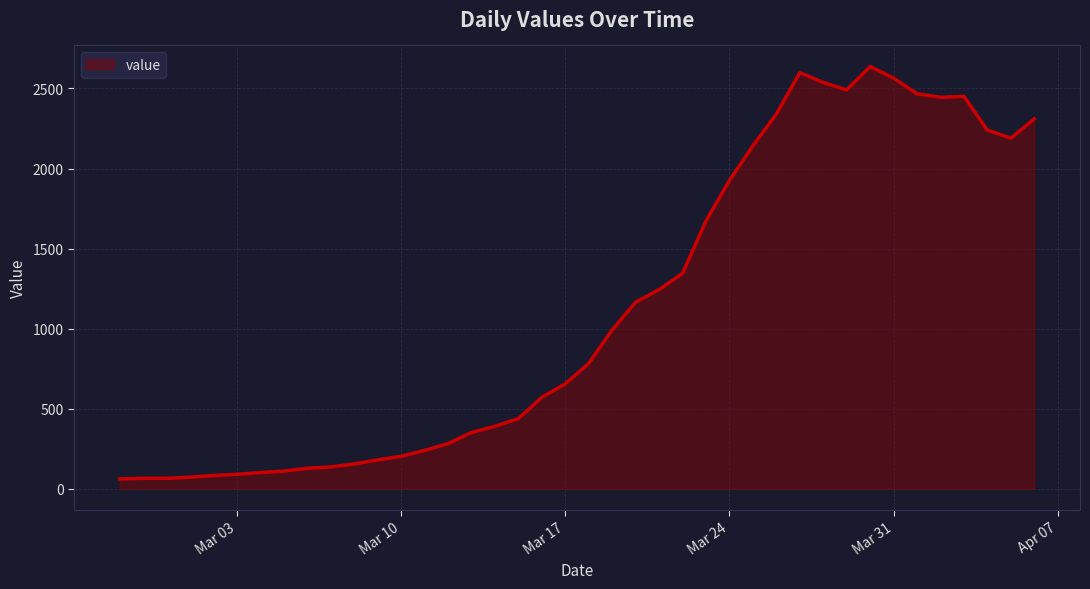

What is the difference between the maximum and minimum values?

2576